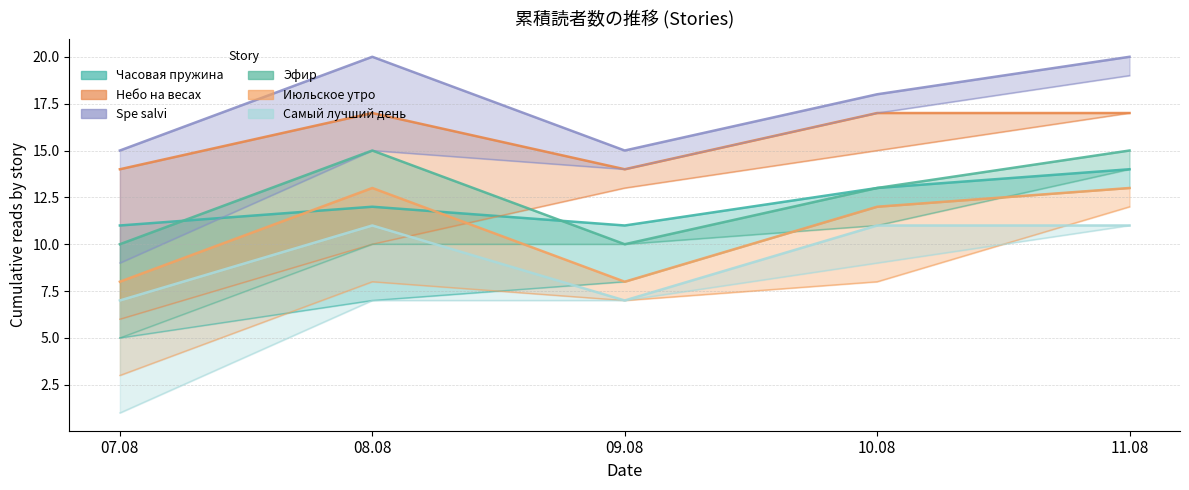

Reading left to right, list all the values displayed in this chart.

Часовая пружина: 11	12	11	13	14
Небо на весах: 14	17	14	17	17
Spe salvi: 15	20	15	18	20
Эфир: 10	15	10	13	15
Июльское утро: 8	13	8	12	13
Самый лучший день: 7	11	7	11	11